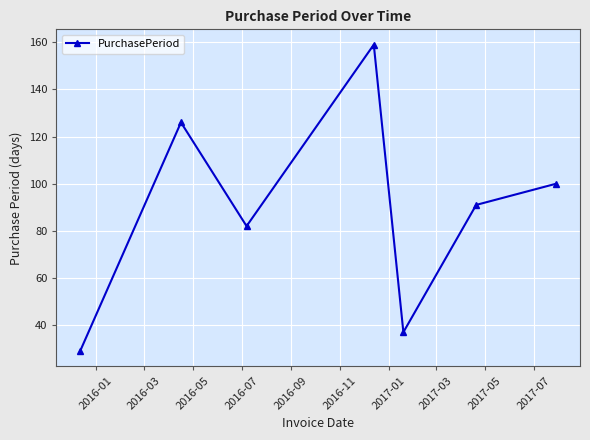

What is the value of the 5th point from the left?

37